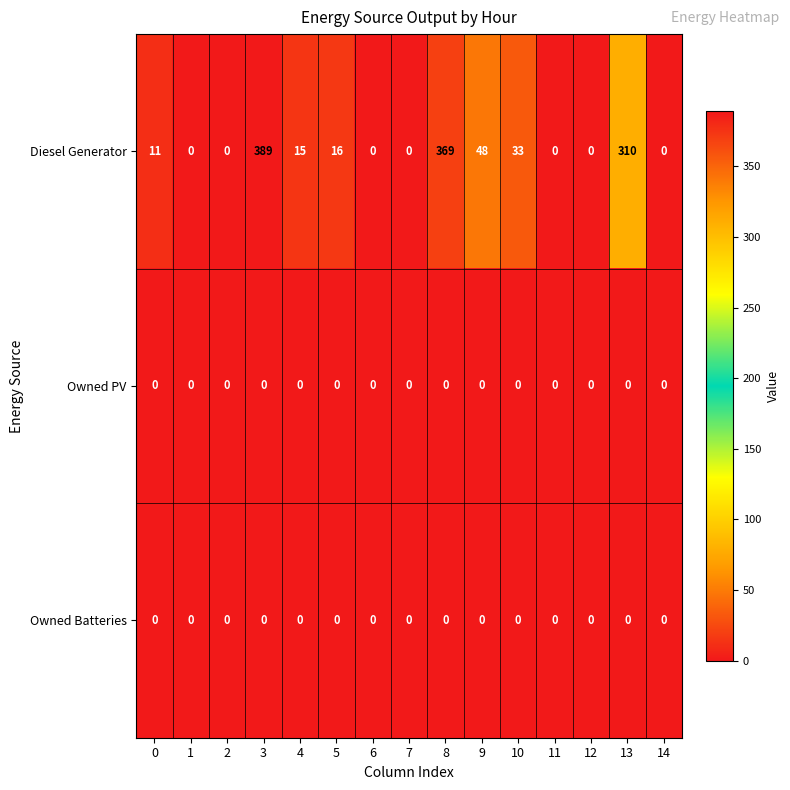

Which series changed the most between 3 and 14?

Diesel Generator